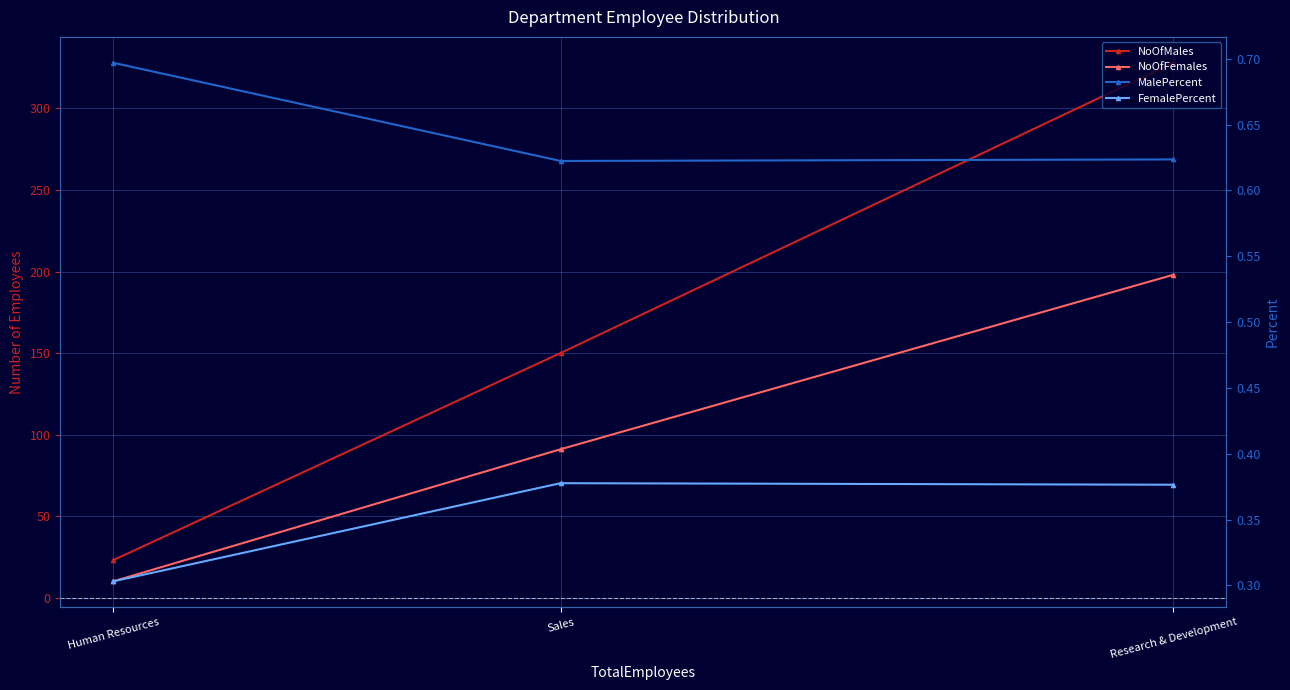

Is the value of NoOfFemales at Human Resources greater than the value of MalePercent at Human Resources?

Yes